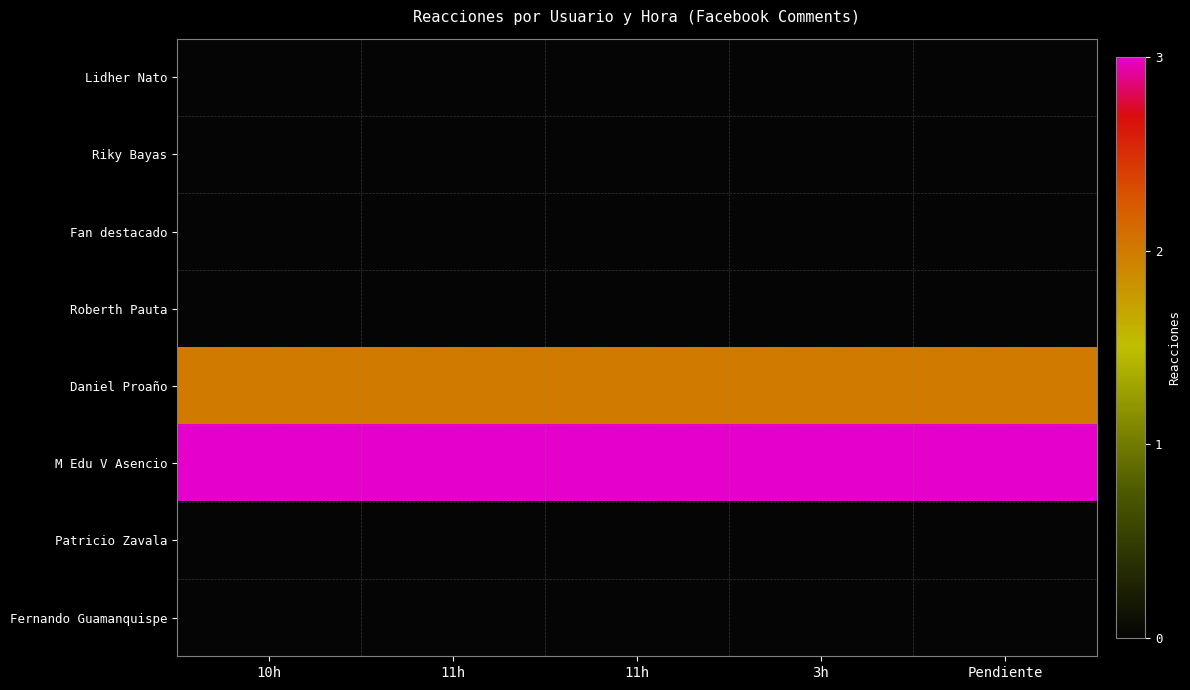

Reading right to left, list all the values displayed in this chart.

Lidher Nato: Pendiente=0	3h=0	11h=0	11h=0	10h=0
Riky Bayas: Pendiente=0	3h=0	11h=0	11h=0	10h=0
Fan destacado: Pendiente=0	3h=0	11h=0	11h=0	10h=0
Roberth Pauta: Pendiente=0	3h=0	11h=0	11h=0	10h=0
Daniel Proaño: Pendiente=2	3h=2	11h=2	11h=2	10h=2
M Edu V Asencio: Pendiente=3	3h=3	11h=3	11h=3	10h=3
Patricio Zavala: Pendiente=0	3h=0	11h=0	11h=0	10h=0
Fernando Guamanquispe: Pendiente=0	3h=0	11h=0	11h=0	10h=0